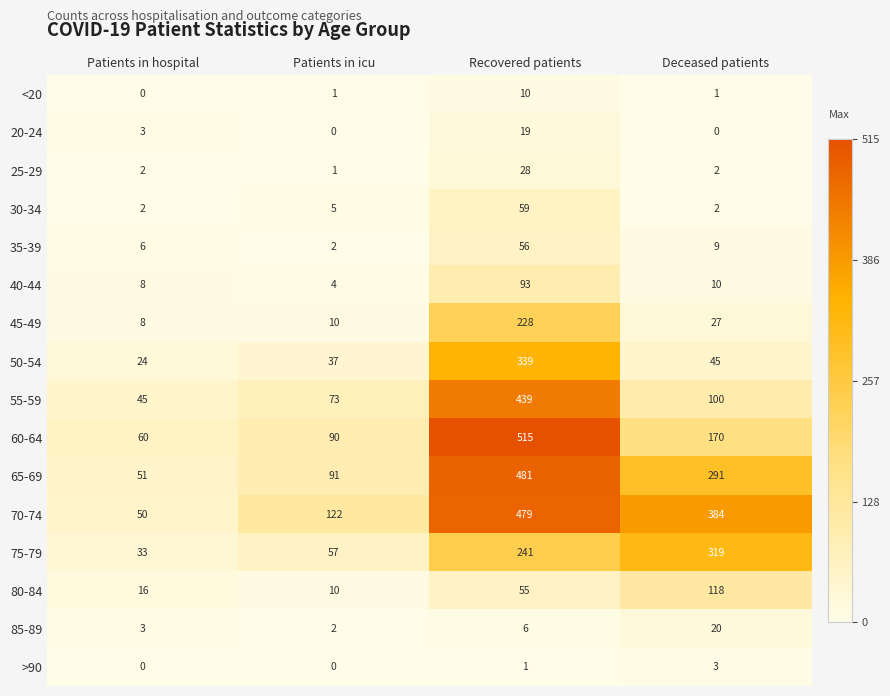

True or false: 40-44 has a value of 10 at Deceased patients.

True